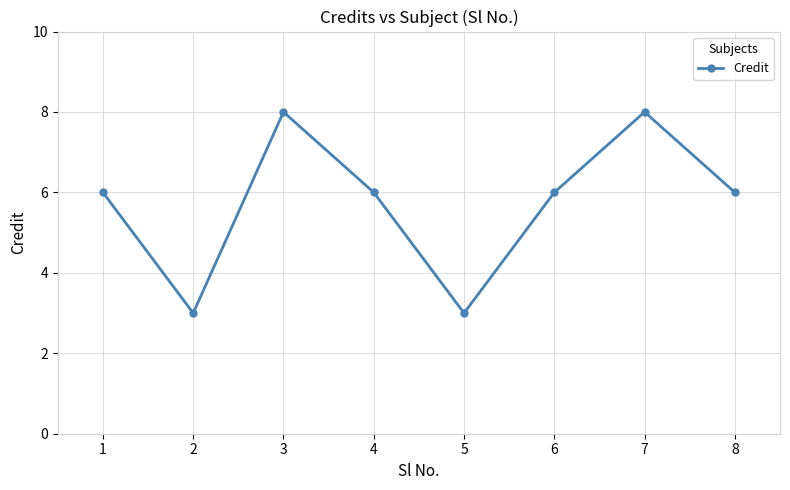

Where is the first local minimum?

2